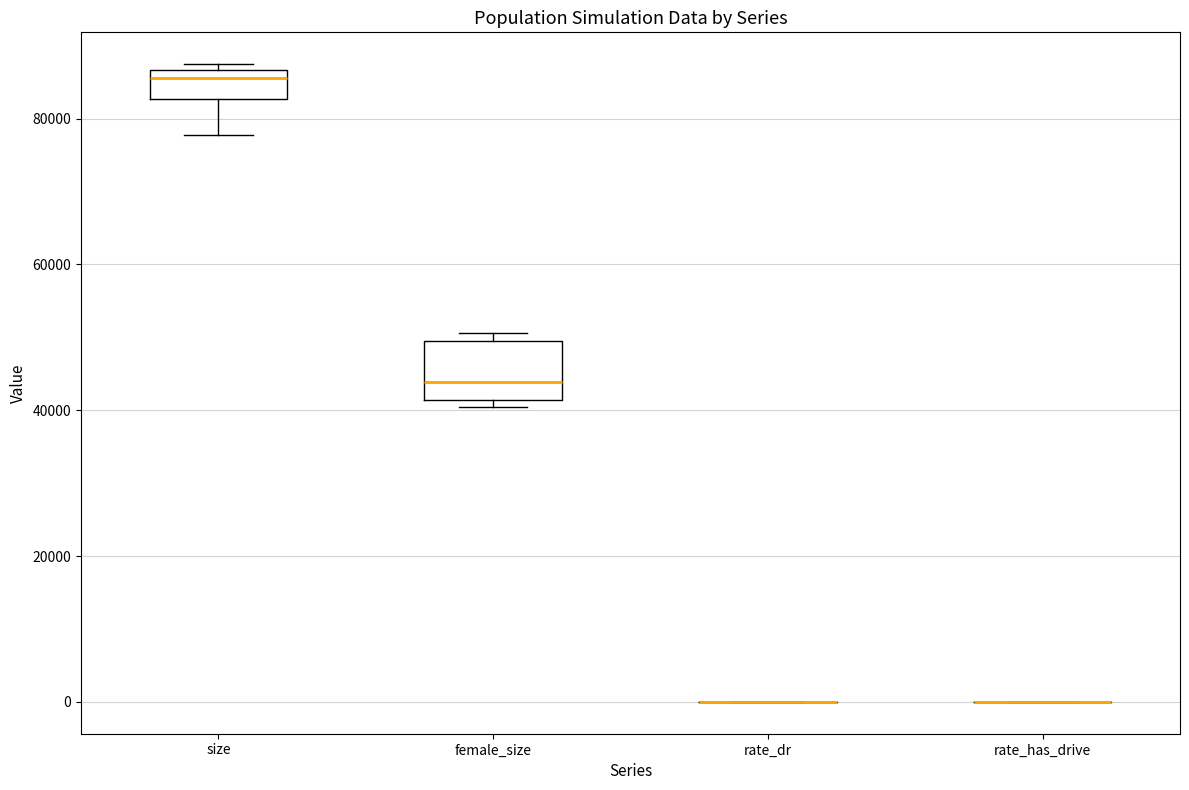

Reading left to right, transcribe this box plot: for each box, give where its median line is, the range the box spans, and where its two whiskers end, as read against the y-axis. The values are not printed on the chart, so give them approximately, as read against the axis.

size: median 86000 (just below the box's upper edge), box 82000 to 86000, whiskers 78000 to 88000
female_size: median 44000, box 42000 to 50000, whiskers 40000 to 50000 (just above the box's upper edge)
rate_dr: box collapsed to a line at 0, whiskers 0 to 0
rate_has_drive: box collapsed to a line at 0, whiskers 0 to 0